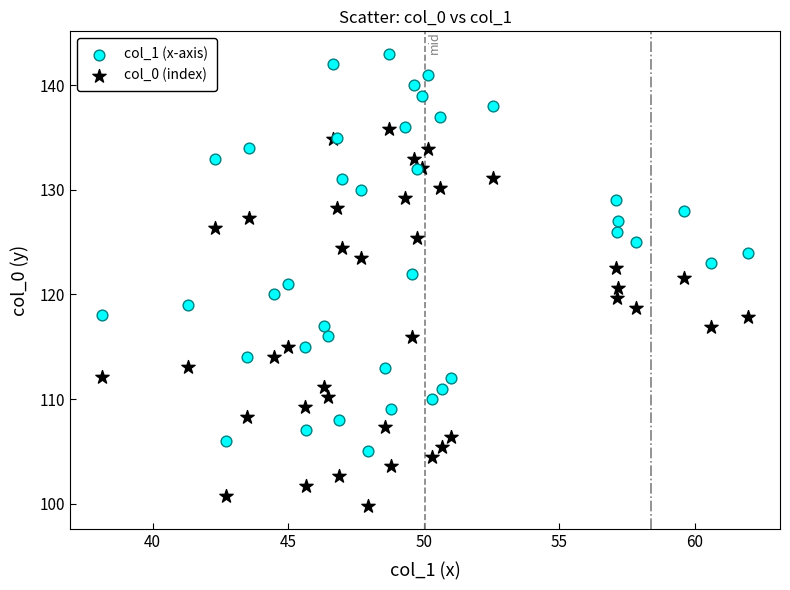

Which series contains the lowest Y value?

col_0 (index)